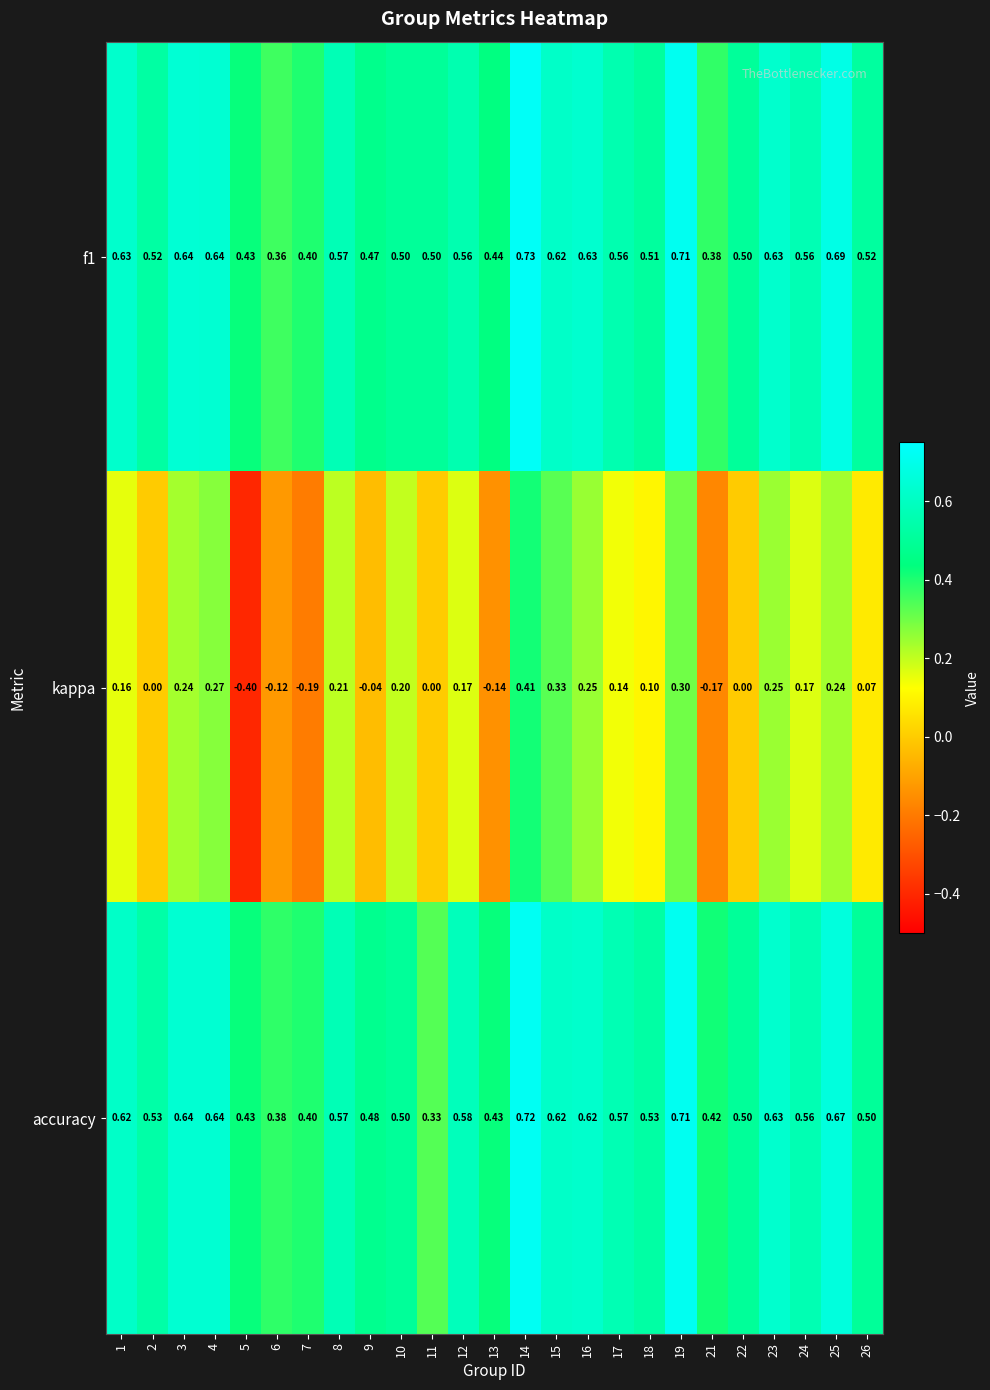

Which series has the widest spread of values?

kappa